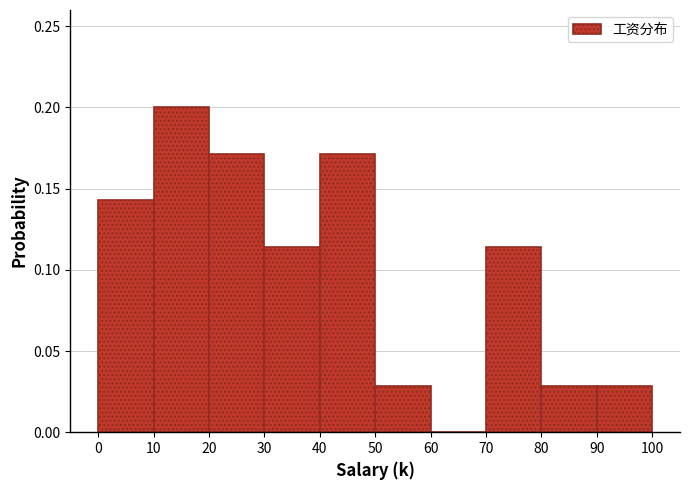

Which range on the x-axis has the tallest bar?

10 to 20